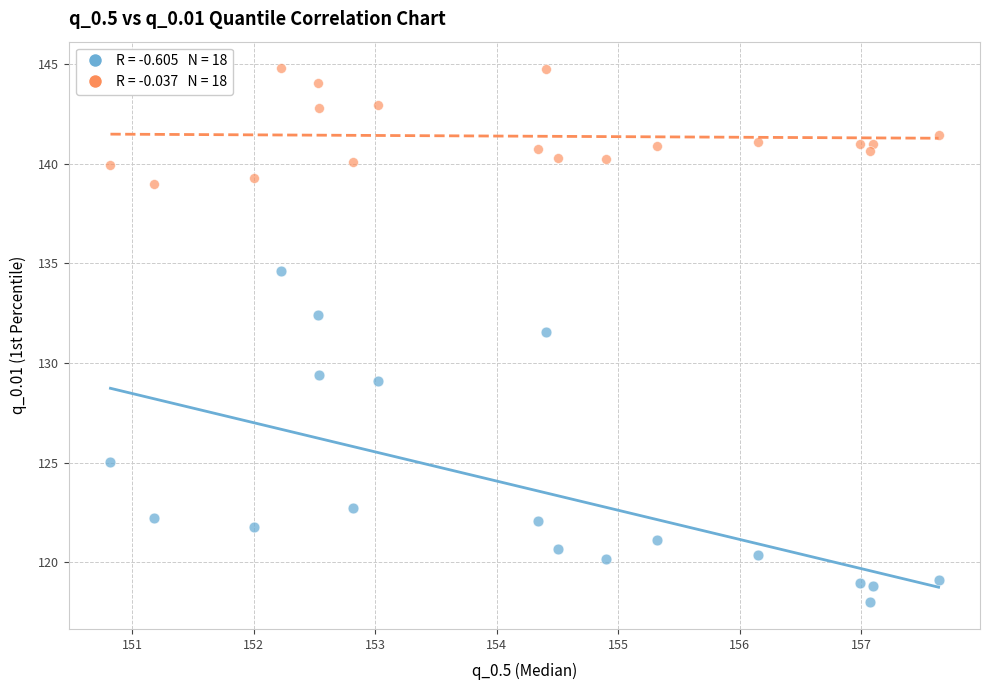

Across all series, what Y value is closest to 131?

131.6